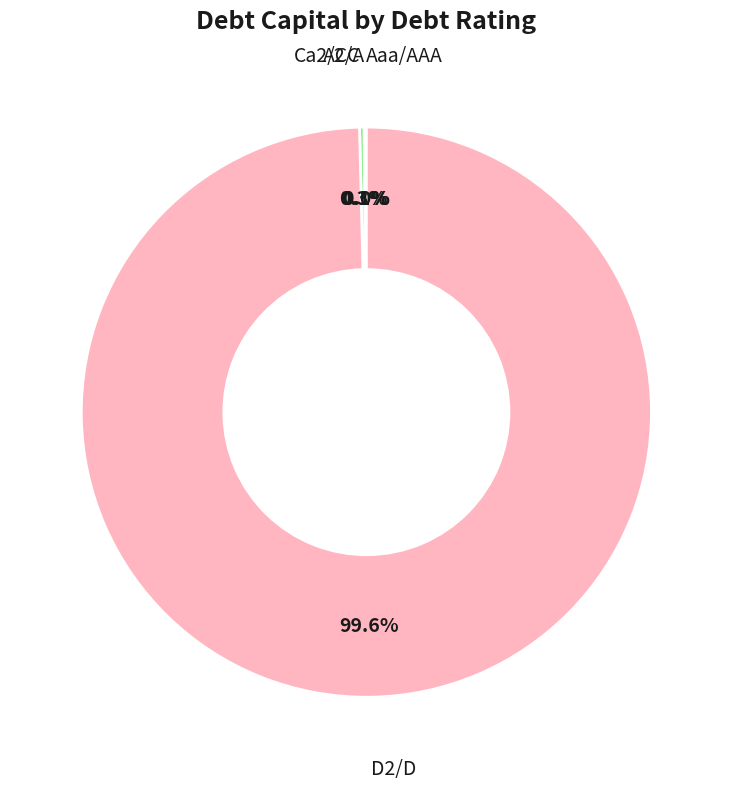

Is D2/D the majority of the pie?

No